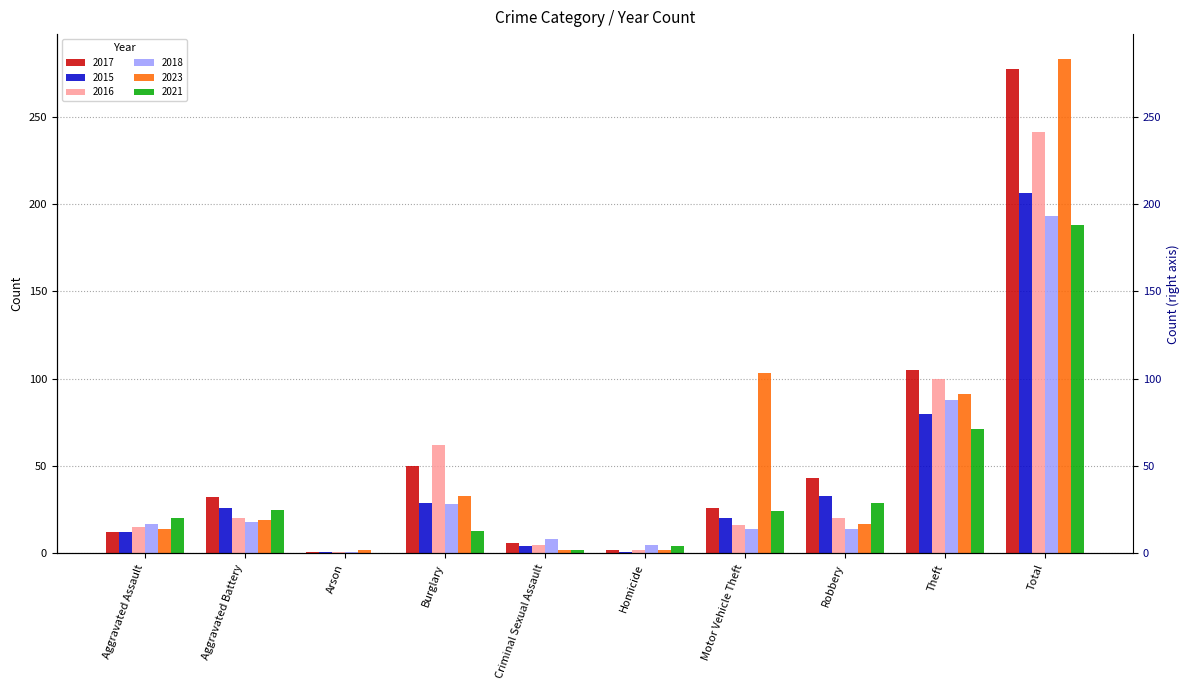

Reading left to right, extract all data points from this chart.

2017: 12	32	1	50	6	2	26	43	105	277
2015: 12	26	1	29	4	1	20	33	80	206
2016: 15	20	1	62	5	2	16	20	100	241
2018: 17	18	1	28	8	5	14	14	88	193
2023: 14	19	2	33	2	2	103	17	91	283
2021: 20	25	0	13	2	4	24	29	71	188